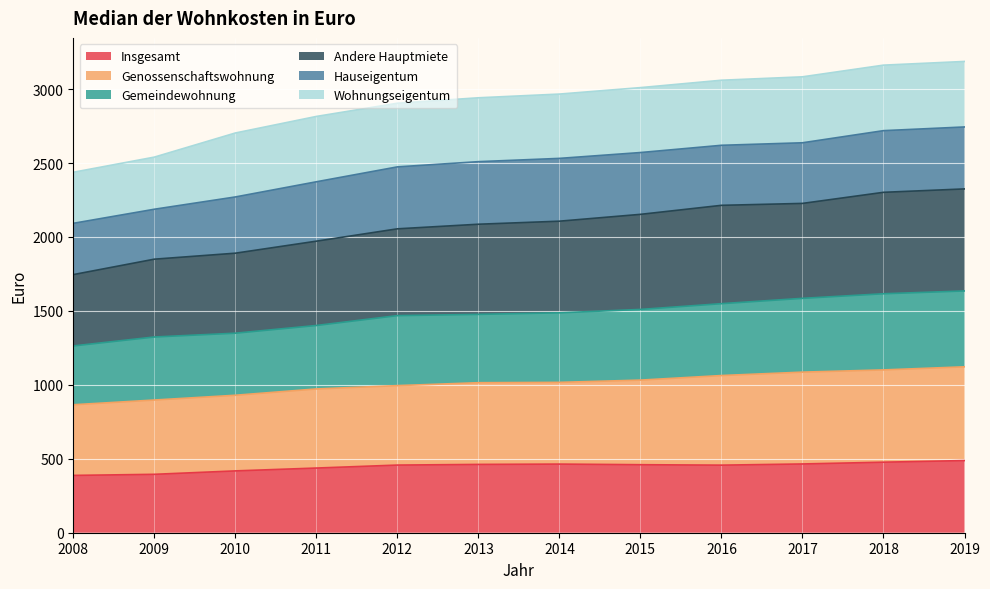

Which series has the largest total across all categories?

Andere Hauptmiete